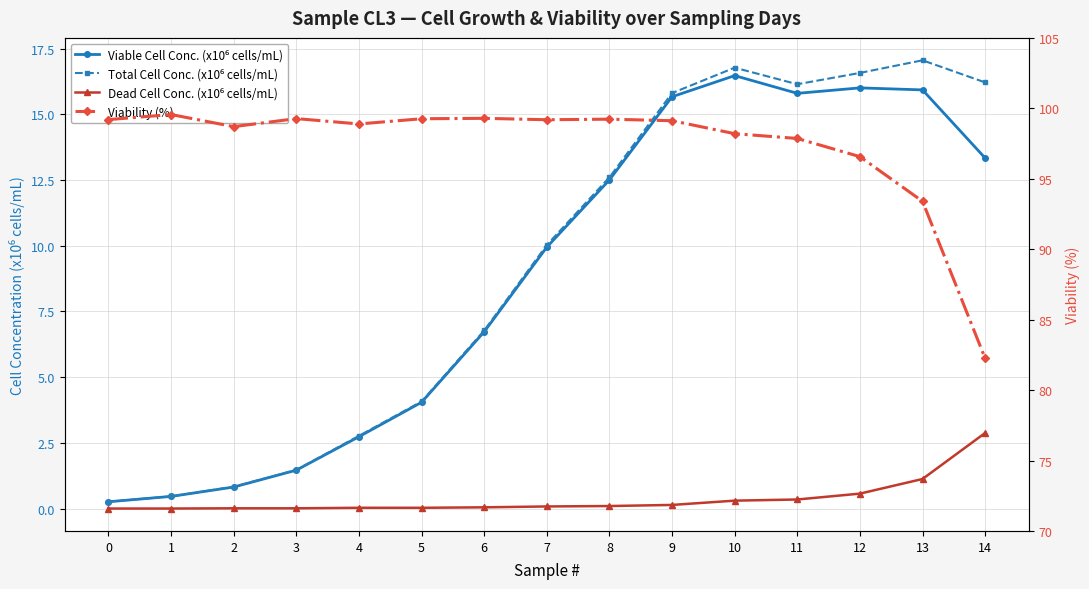

Reading right to left, transcribe all the data shown in this chart.

Viable Cell Conc. (x10⁶ cells/mL): 13.3	15.9	16.0	15.8	16.5	15.7	12.5	9.9	6.7	4.0	2.7	1.5	0.8	0.5	0.3
Total Cell Conc. (x10⁶ cells/mL): 16.2	17.1	16.6	16.1	16.8	15.8	12.6	10.0	6.8	4.1	2.8	1.5	0.8	0.5	0.3
Dead Cell Conc. (x10⁶ cells/mL): 2.9	1.1	0.6	0.3	0.3	0.1	0.1	0.1	0.0	0.0	0.0	0.0	0.0	0.0	0.0
Viability (%): 82.2	93.4	96.6	97.9	98.2	99.1	99.2	99.2	99.3	99.3	98.9	99.3	98.7	99.6	99.2